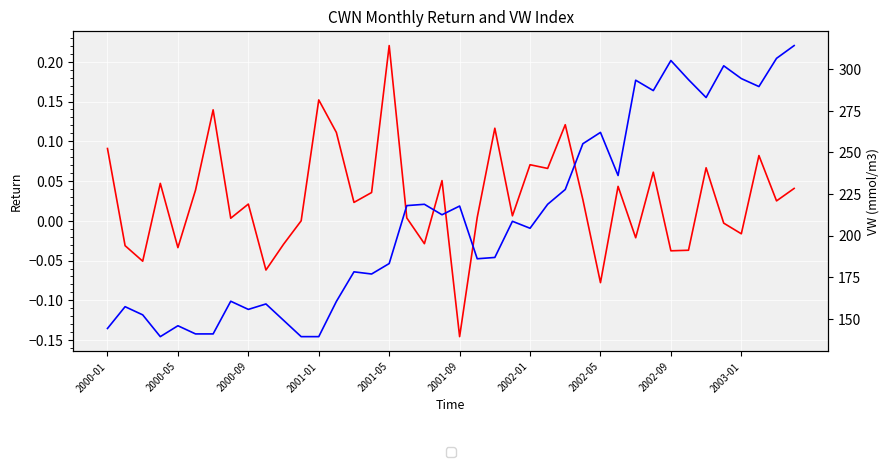

At how many categories does at least one series exceed 134?

40